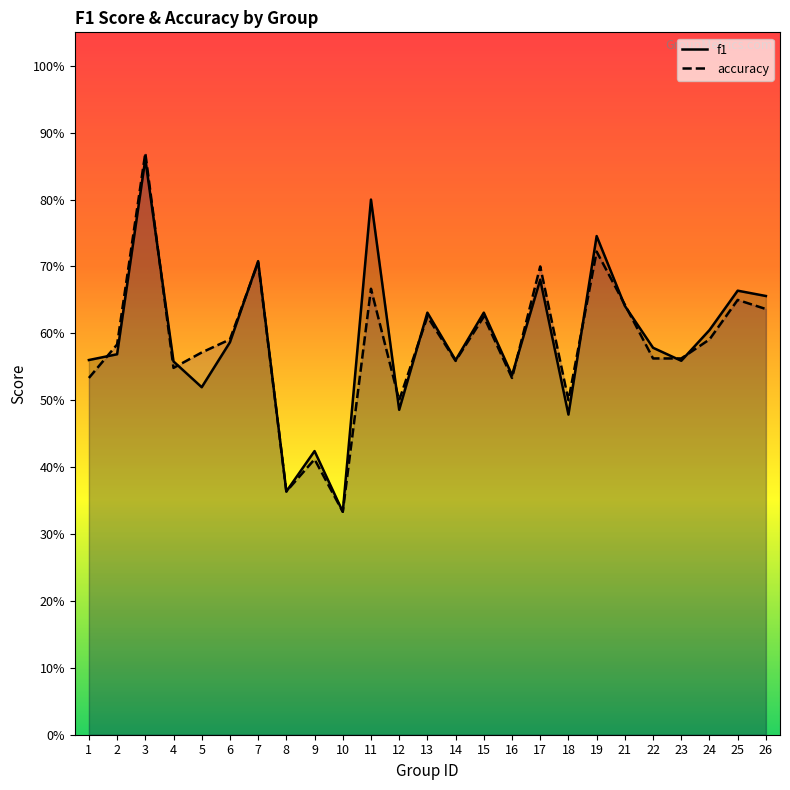

Reading left to right, what are all the values shown in this chart?

f1: 1=0.6	2=0.6	3=0.9	4=0.6	5=0.5	6=0.6	7=0.7	8=0.4	9=0.4	10=0.3	11=0.8	12=0.5	13=0.6	14=0.6	15=0.6	16=0.5	17=0.7	18=0.5	19=0.7	21=0.6	22=0.6	23=0.6	24=0.6	25=0.7	26=0.7
accuracy: 1=0.5	2=0.6	3=0.9	4=0.5	5=0.6	6=0.6	7=0.7	8=0.4	9=0.4	10=0.3	11=0.7	12=0.5	13=0.6	14=0.6	15=0.6	16=0.5	17=0.7	18=0.5	19=0.7	21=0.6	22=0.6	23=0.6	24=0.6	25=0.7	26=0.6